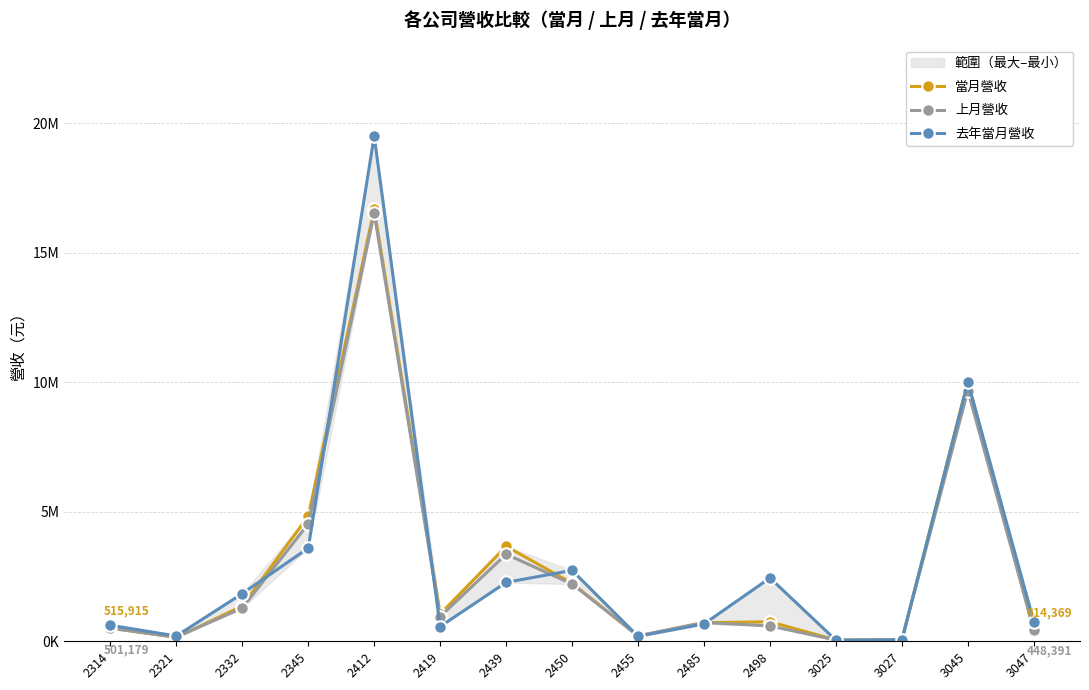

True or false: 上月營收 has more than 0 points higher than both neighbors.

True